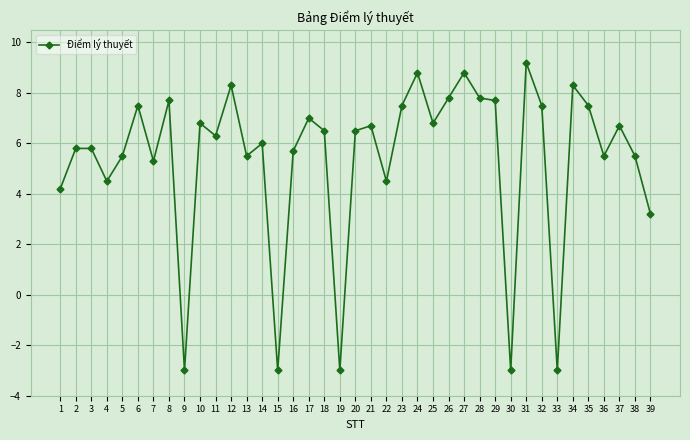

What is the value of the 32nd point from the left?

7.5